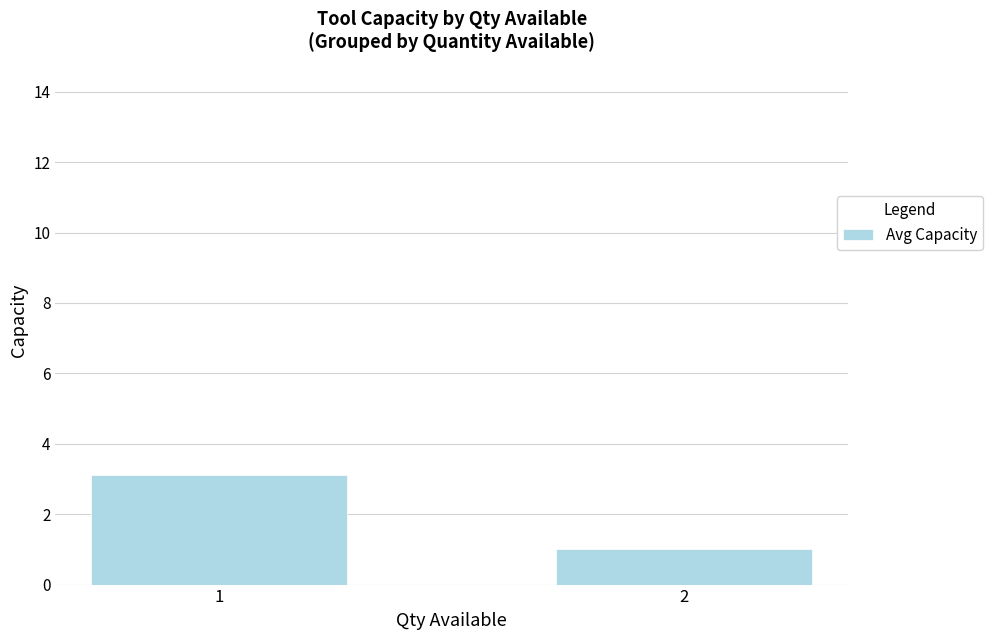

What is the change in value from 1 to 2?

-2.1